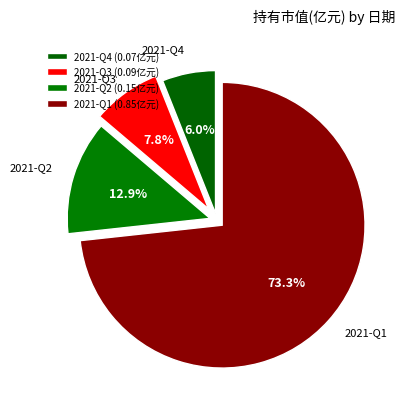

Which has a higher value, 2021-Q4 or 2021-Q1?

2021-Q1